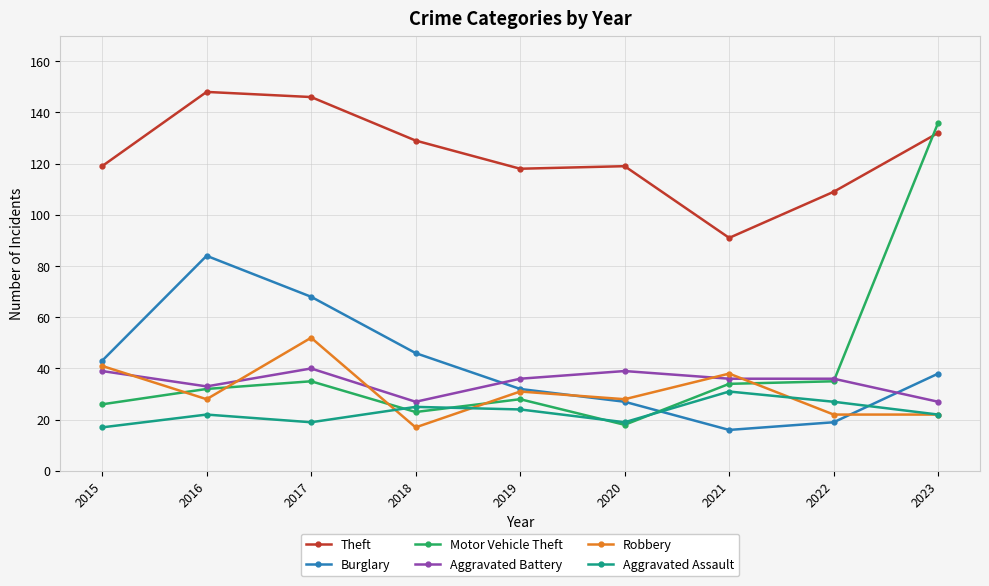

Reading left to right, transcribe all the data shown in this chart.

Theft: 2015=119	2016=148	2017=146	2018=129	2019=118	2020=119	2021=91	2022=109	2023=132
Burglary: 2015=43	2016=84	2017=68	2018=46	2019=32	2020=27	2021=16	2022=19	2023=38
Motor Vehicle Theft: 2015=26	2016=32	2017=35	2018=23	2019=28	2020=18	2021=34	2022=35	2023=136
Aggravated Battery: 2015=39	2016=33	2017=40	2018=27	2019=36	2020=39	2021=36	2022=36	2023=27
Robbery: 2015=41	2016=28	2017=52	2018=17	2019=31	2020=28	2021=38	2022=22	2023=22
Aggravated Assault: 2015=17	2016=22	2017=19	2018=25	2019=24	2020=19	2021=31	2022=27	2023=22